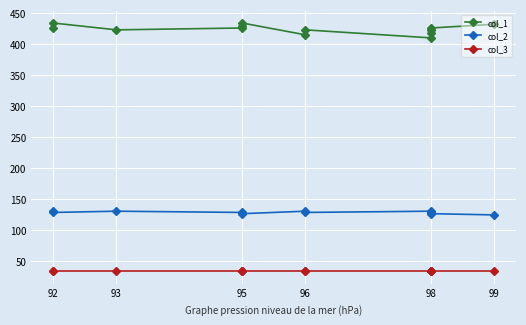

Is this an area chart (filled region under the line)?

No